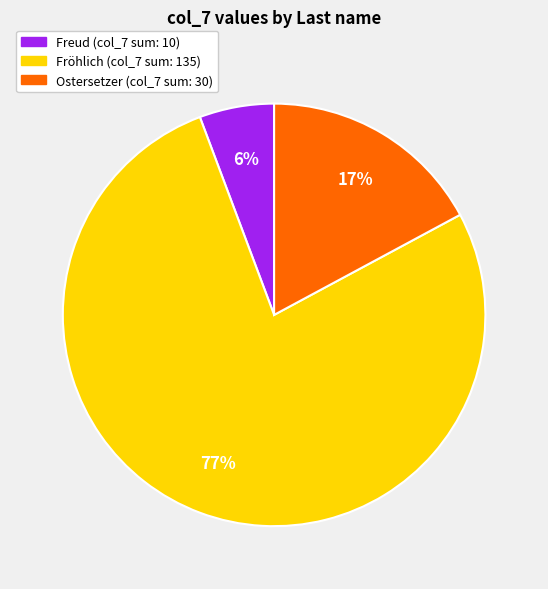

To the nearest percent, what is the difference between the largest and smallest slice percentages?

71%